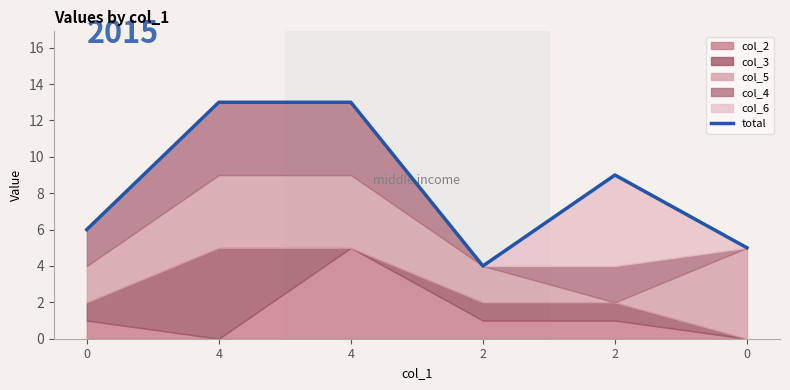

True or false: the data shows 6 at 0.

True